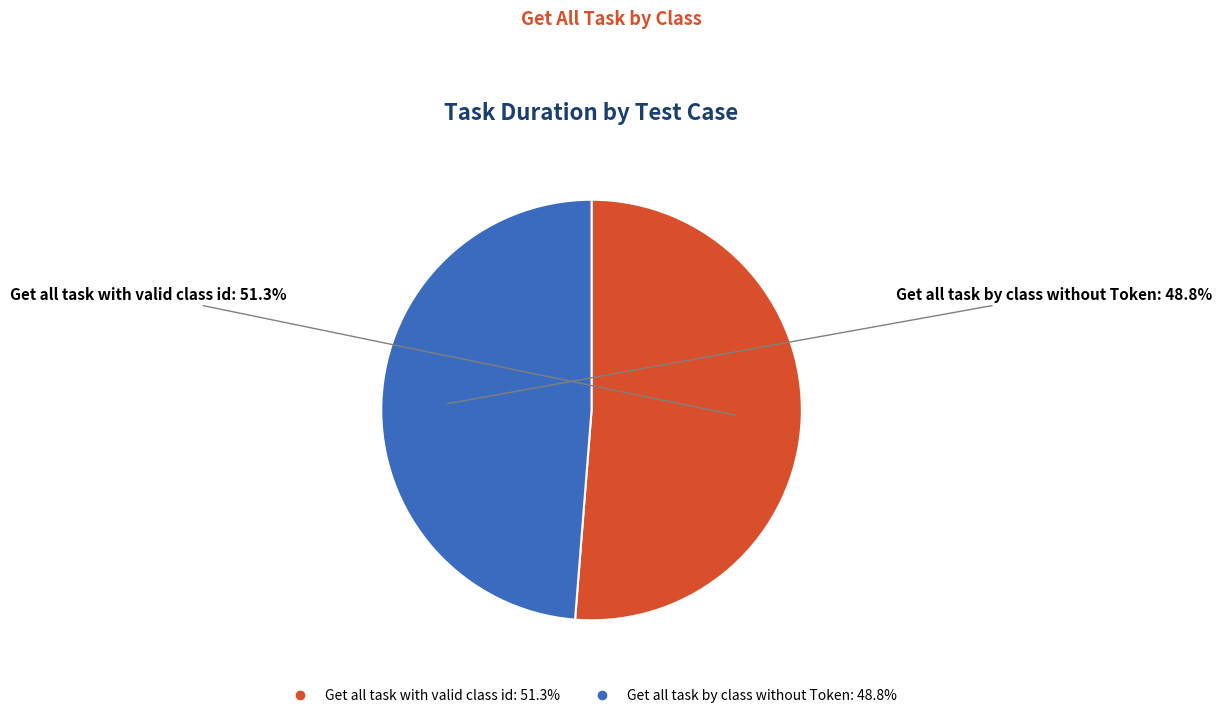

Which slice is the smallest?

Get all task by class without Token